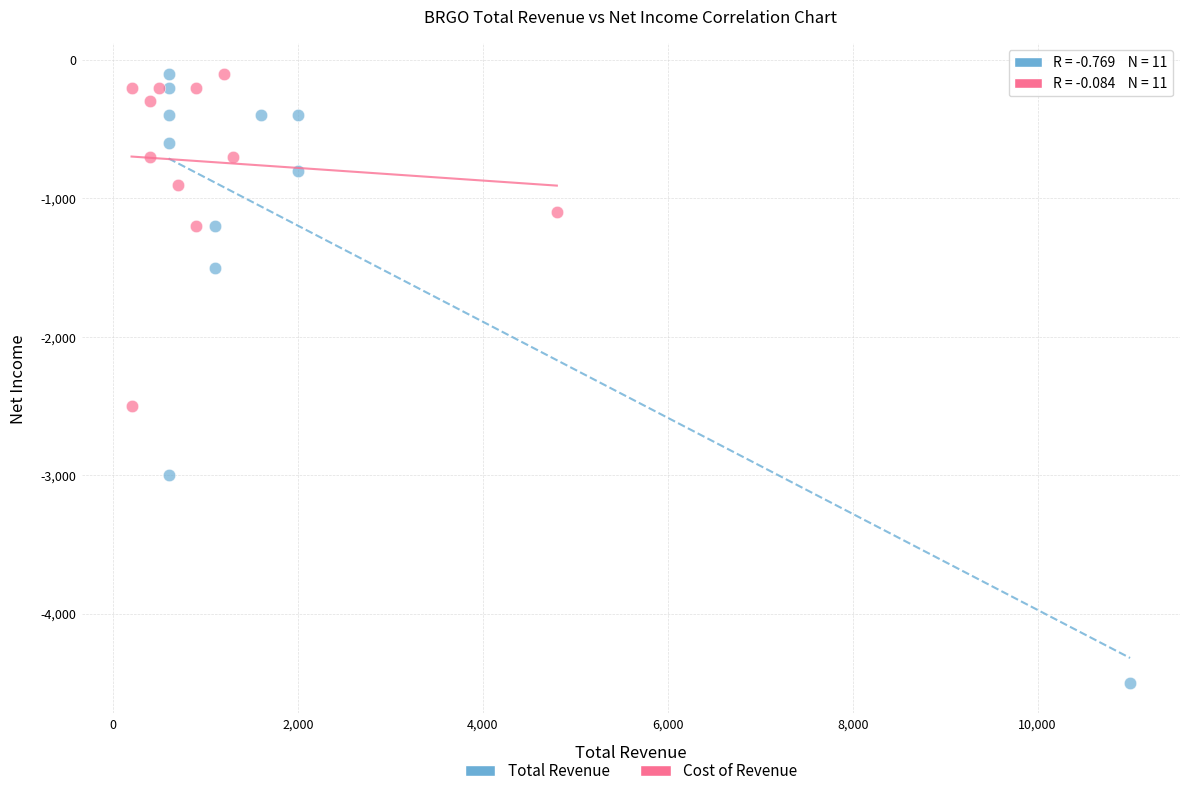

Which series reaches the minimum Y coordinate?

Total Revenue